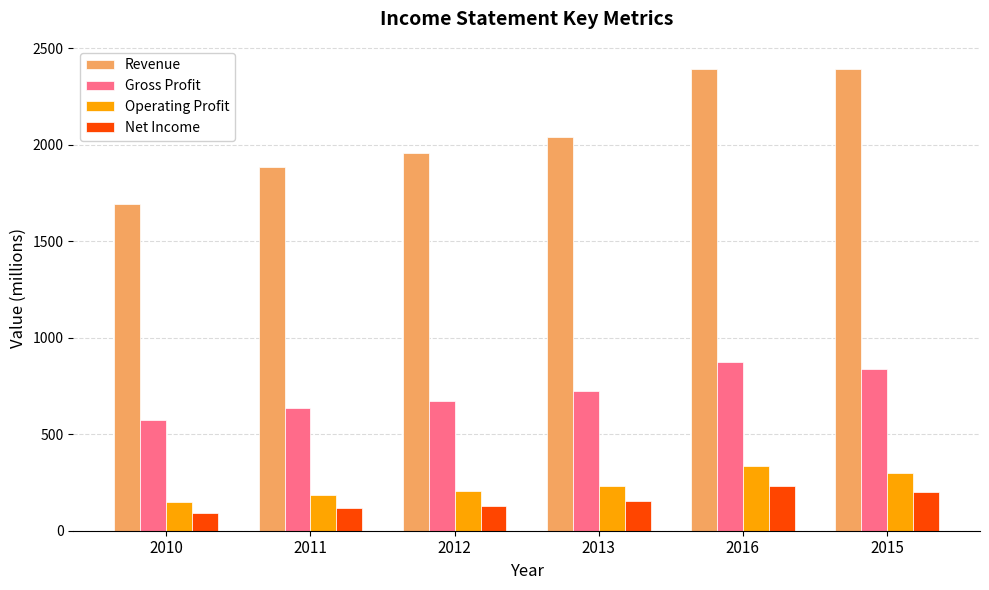

At how many categories does at least one series exceed 924?

6